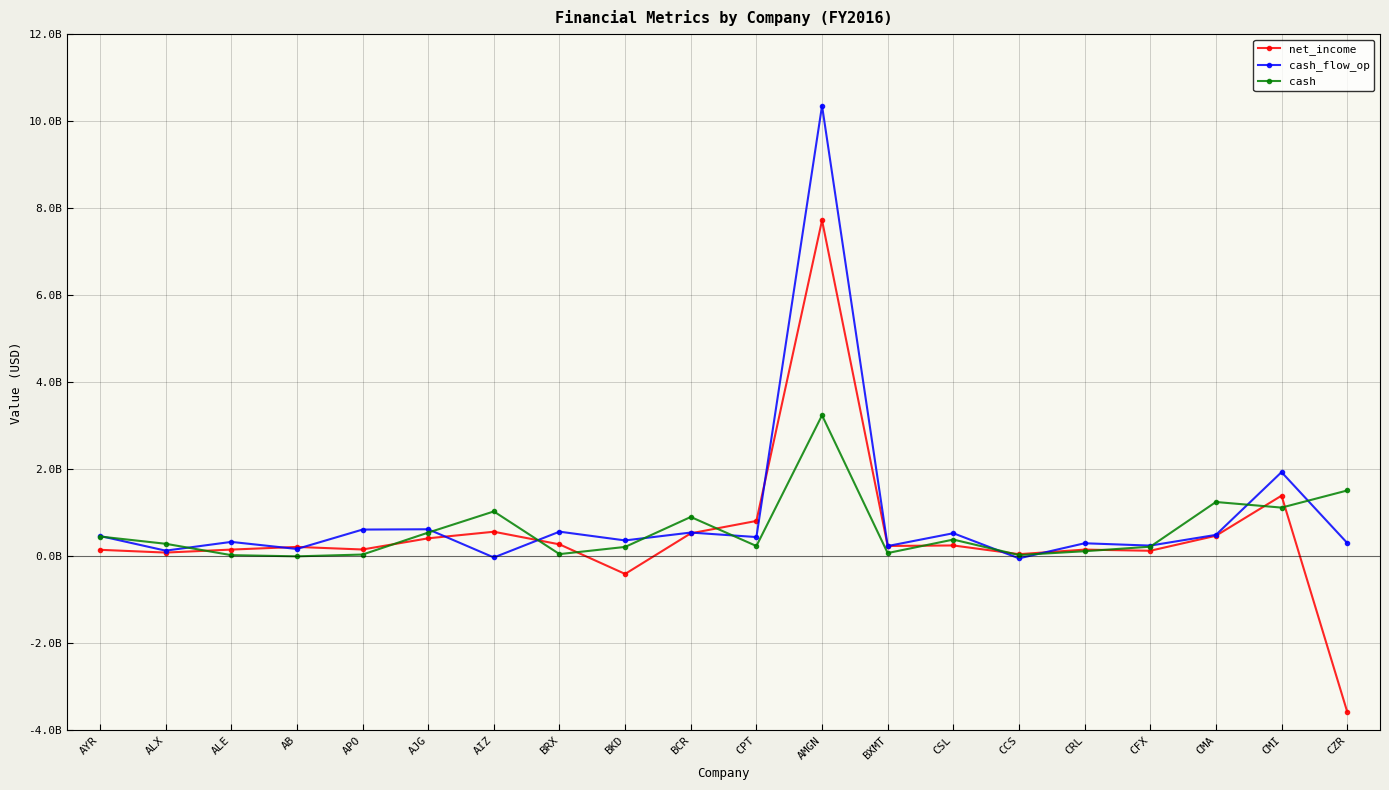

Count the number of data series in this chart.

3